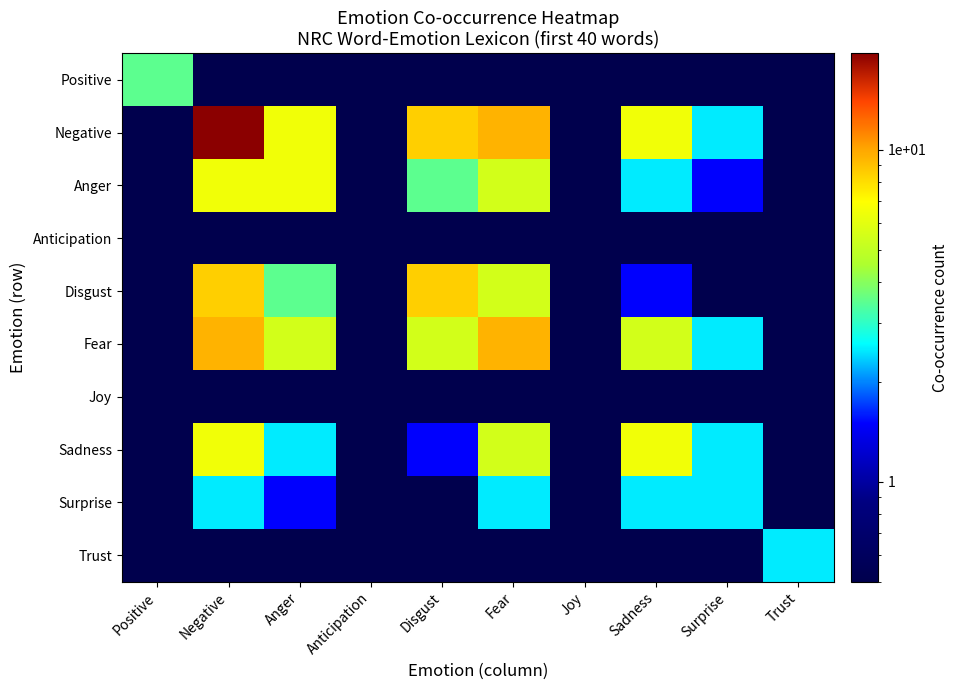

At which category is the sum across all series the highest?

Negative